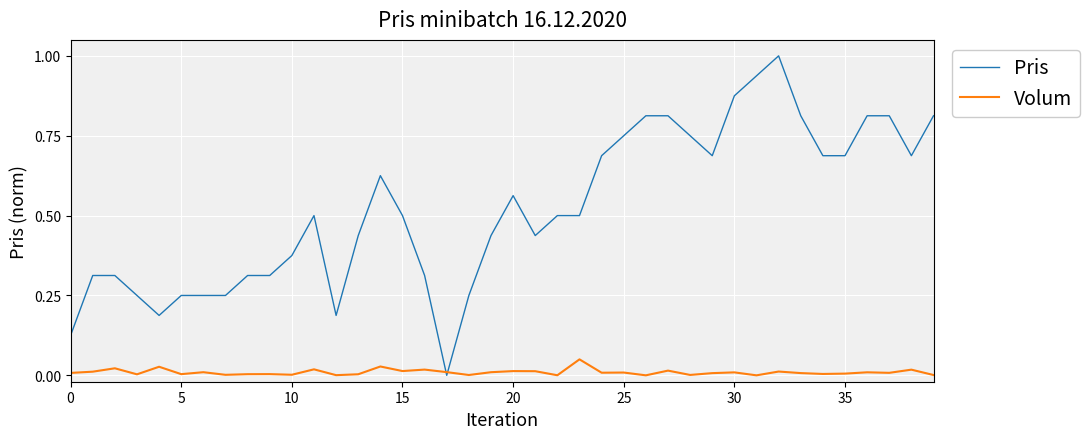

Which series has the largest range (max minus min)?

Pris